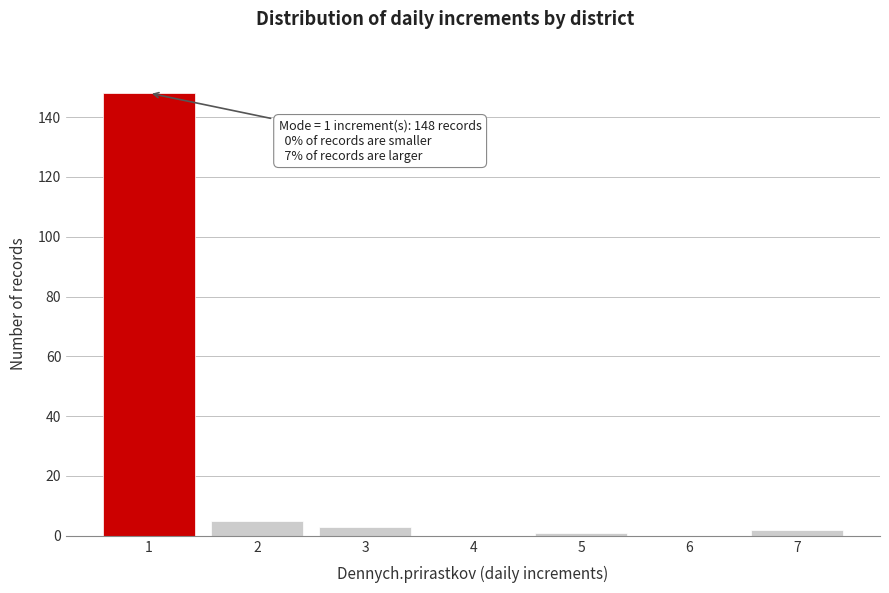

Reading left to right, list all the values displayed in this chart.

1=148	2=5	3=3	4=0	5=1	6=0	7=2